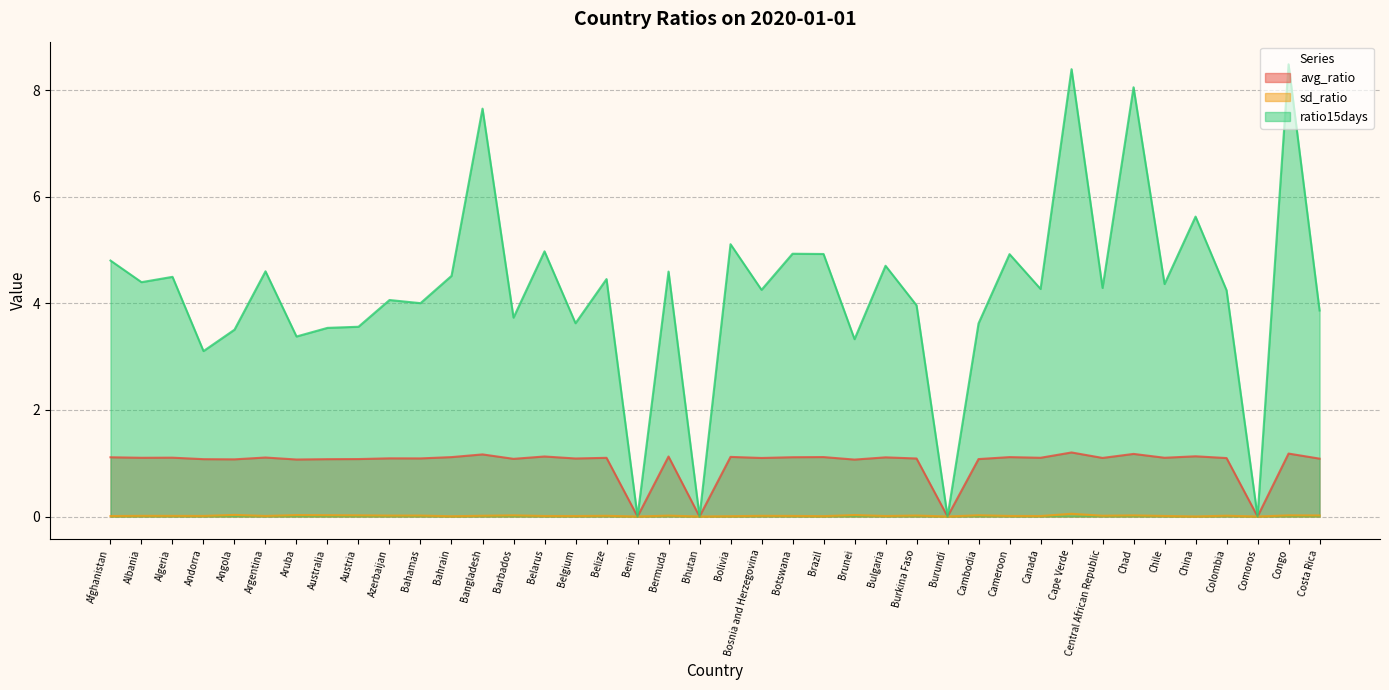

In avg_ratio, how many points are lower than both neighbors (excluding endpoints)?

15